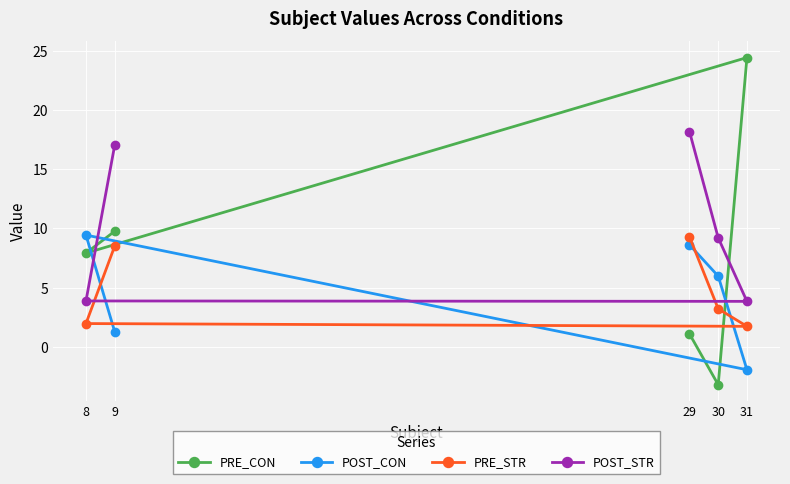

Count the number of data series in this chart.

4